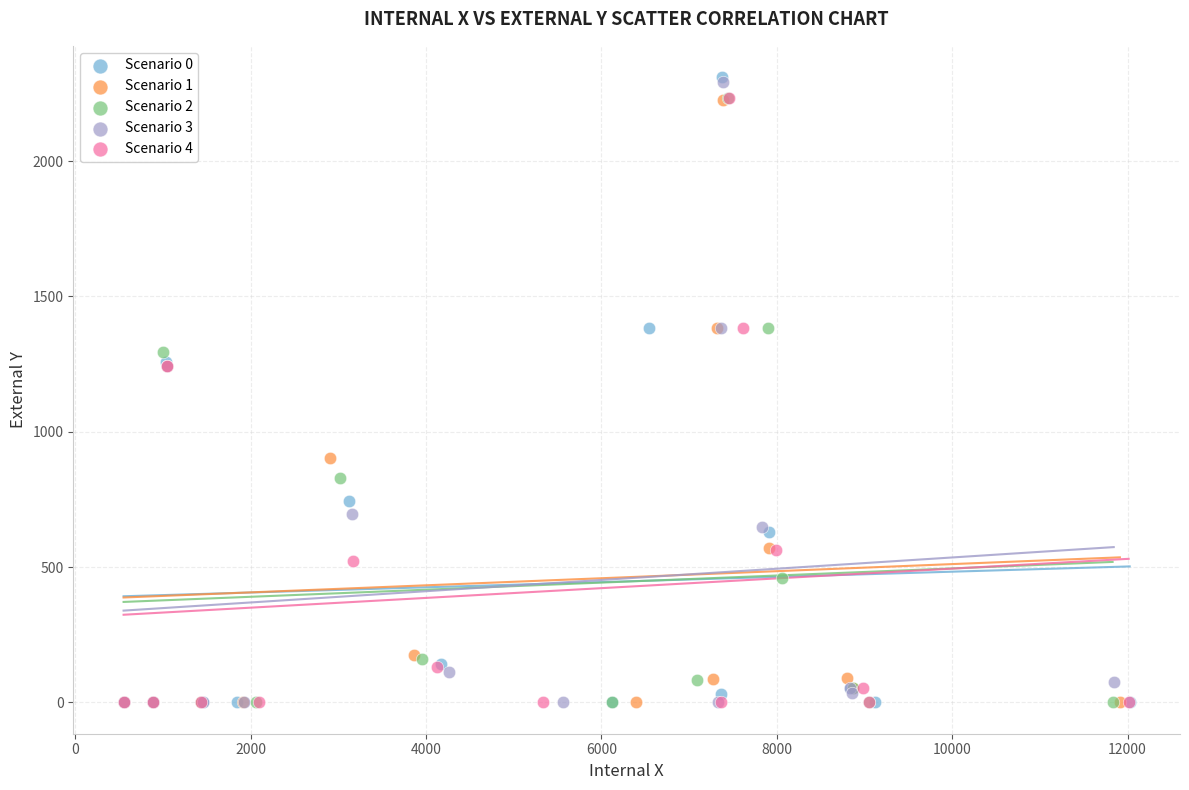

What are all the series names shown in the legend?

Scenario 0, Scenario 1, Scenario 2, Scenario 3, Scenario 4